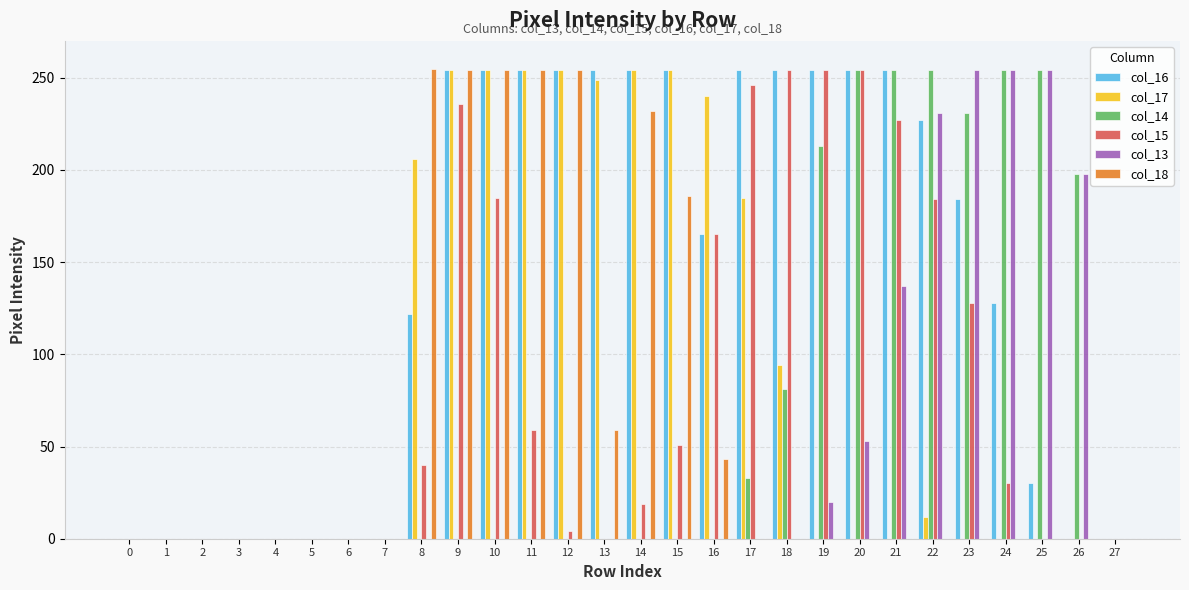

Are the bars horizontal?

No